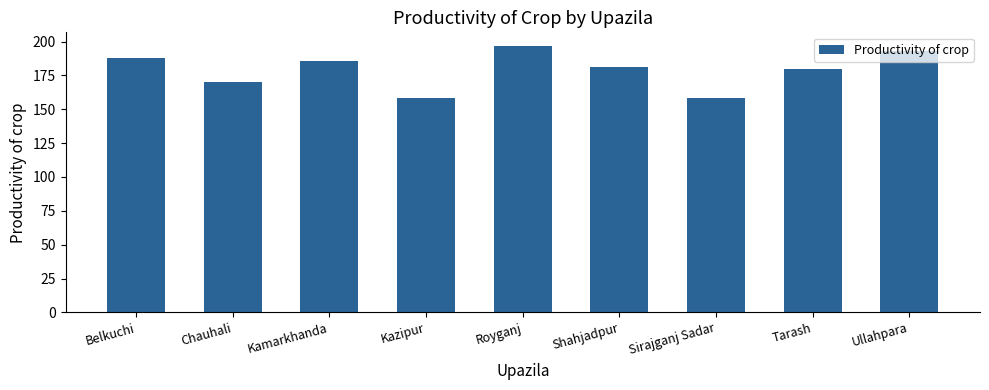

What is the difference between the values at Belkuchi and Shahjadpur?

7